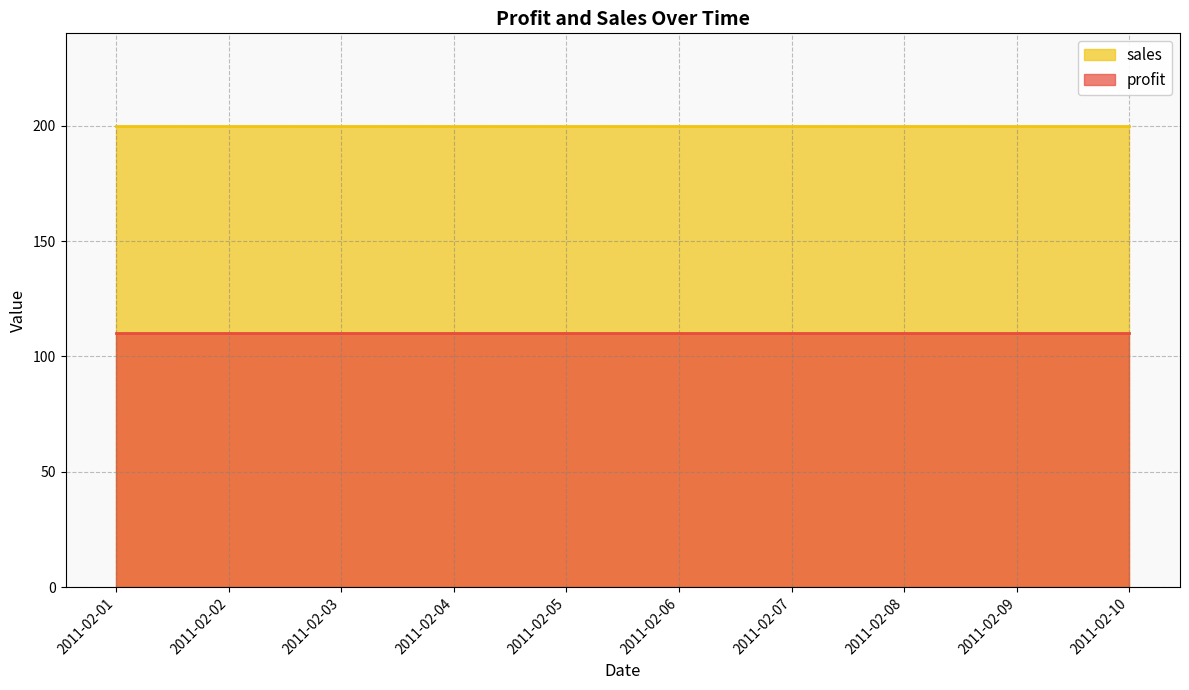

Between 2011-02-08 and 2011-02-04, which is larger?

2011-02-08